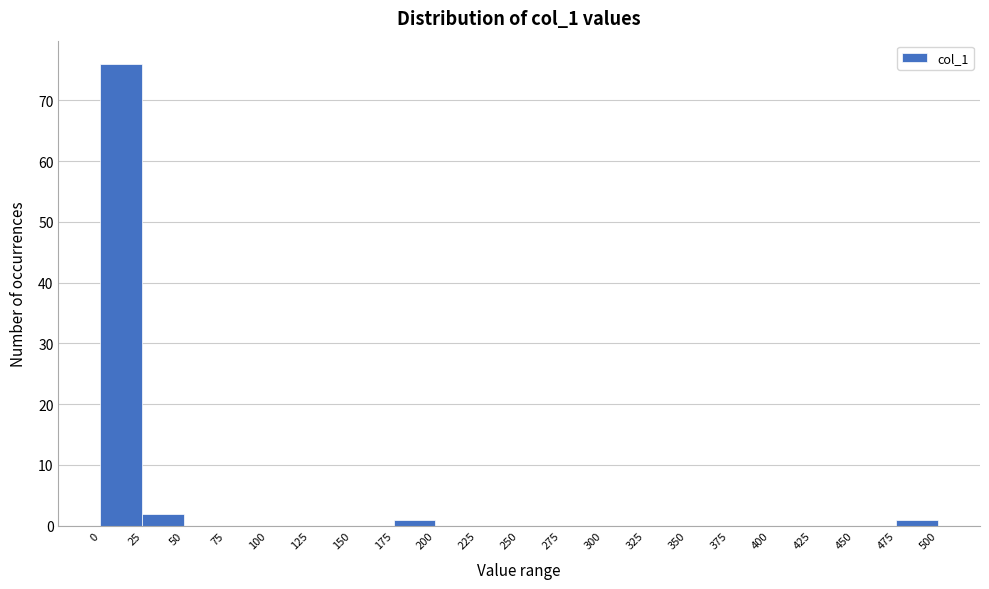

What is the height of the bar covering 175 to 200 on the x-axis? The values are not printed on the chart, so give them approximately, as read against the axis.

1